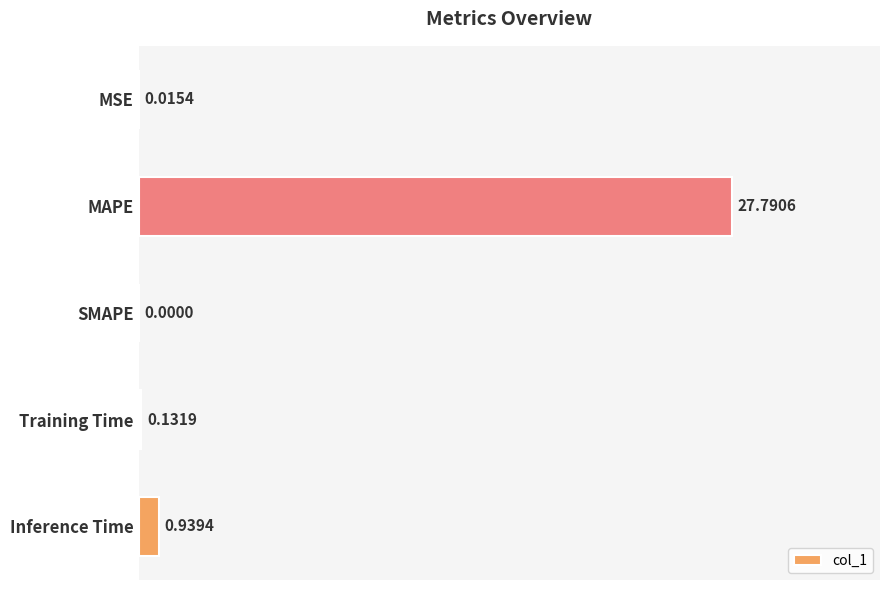

Are the bars grouped side by side (vs. stacked)?

No